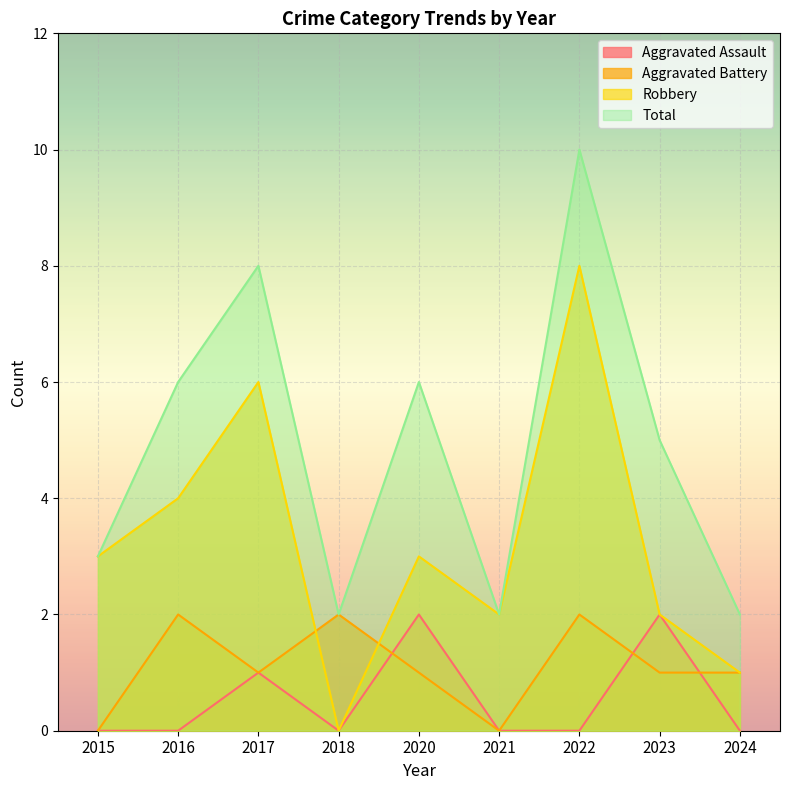

True or false: Aggravated Battery has a value of 1 at 2017.

True